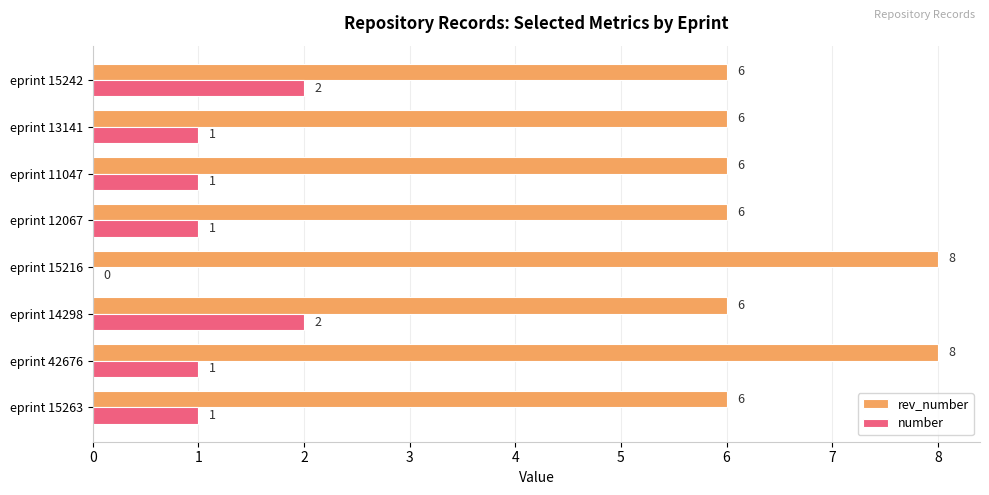

True or false: number has a value of 1 at eprint 12067.

True